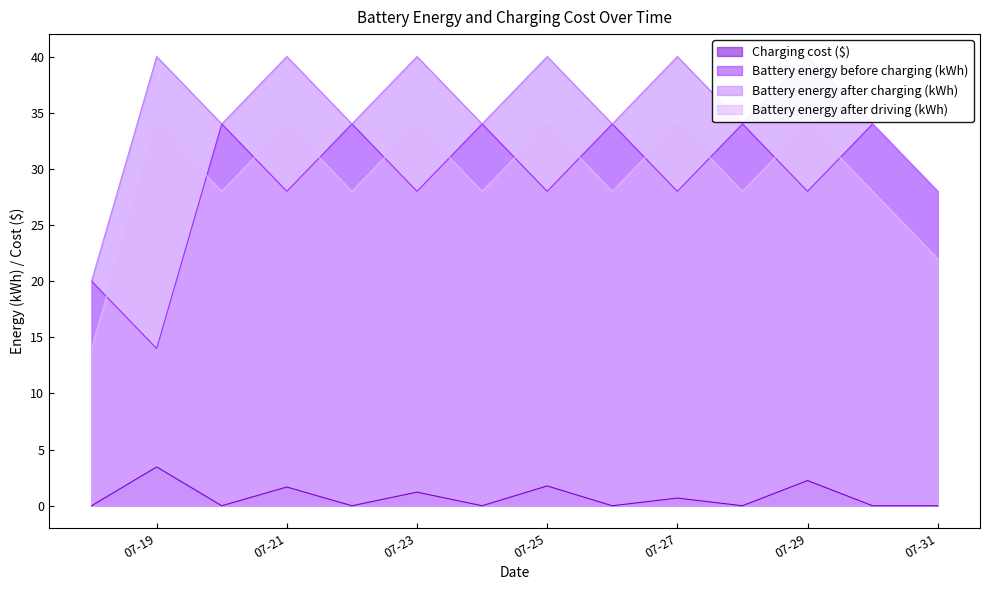

What is the maximum value for Charging cost ($)?

3.5